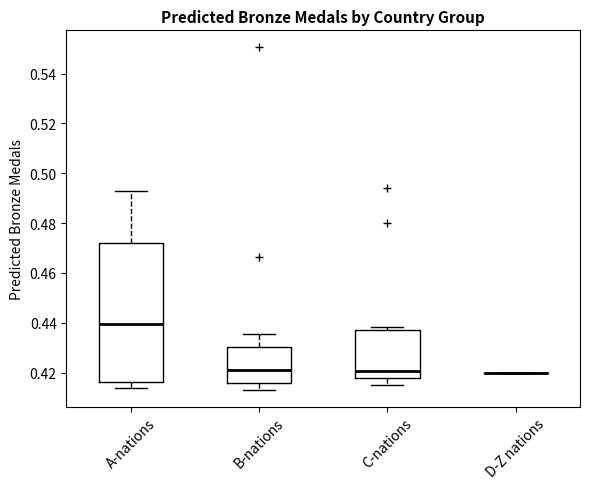

Which box is the tallest, from its lower edge to its upper edge?

A-nations